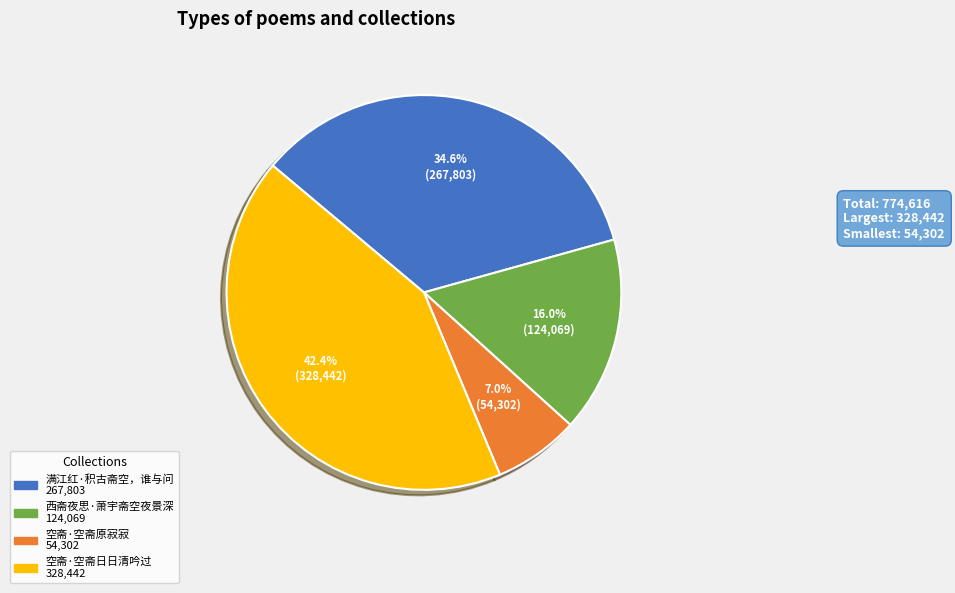

To the nearest percent, what is the difference between the 满江红·积古斋空，谁与问 and 西斋夜思·萧宇斋空夜景深 slice percentages?

19%